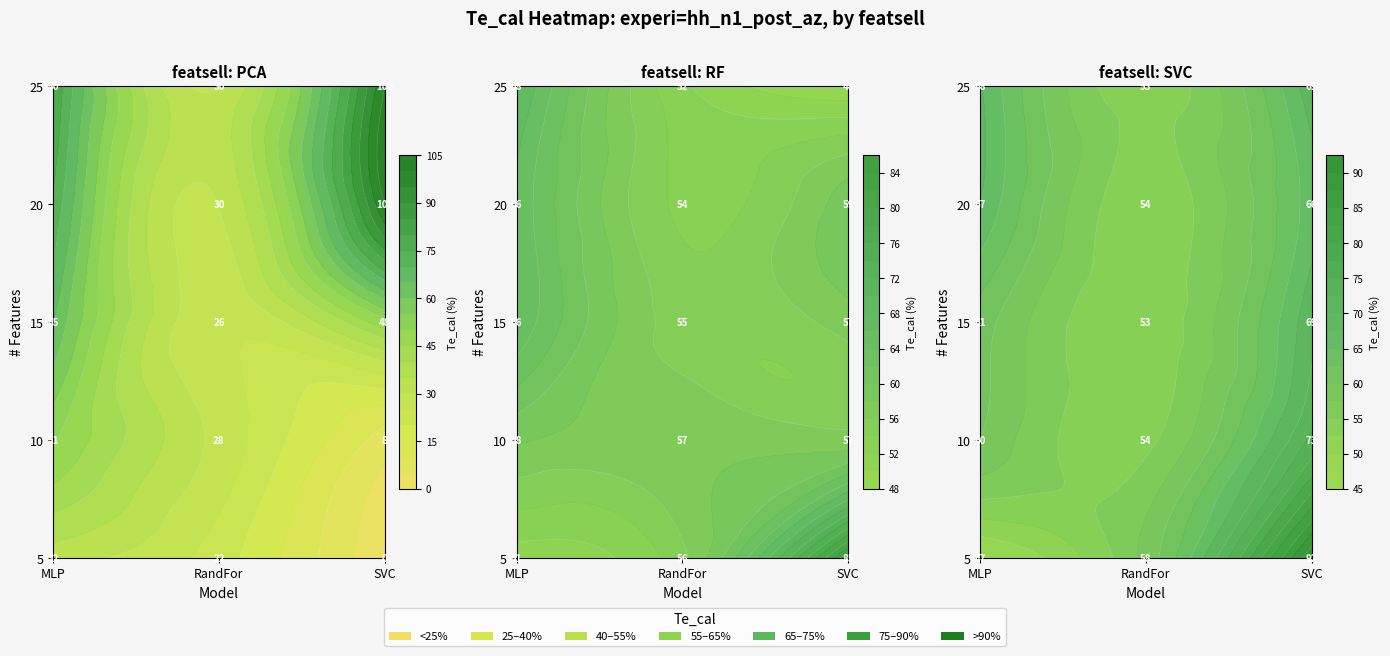

What is the sum of the pca values at 7 and 6?

91.2